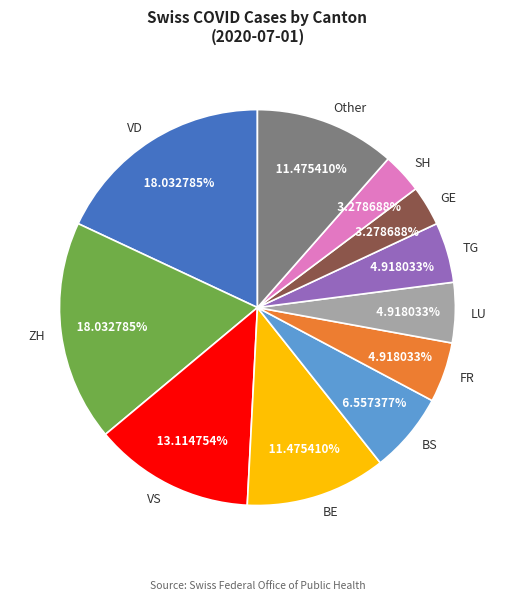

Does any single category account for the majority?

No